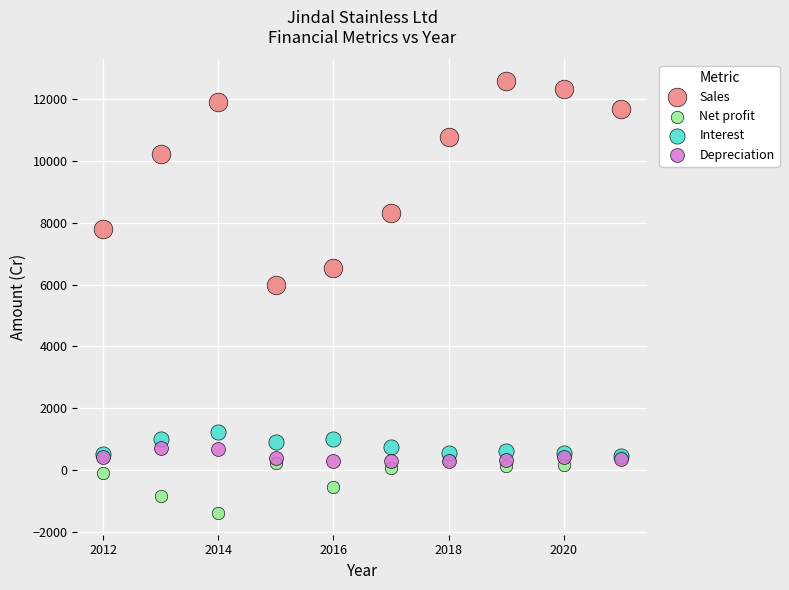

Across all series, what Y value is closest to 5597?

5995.9